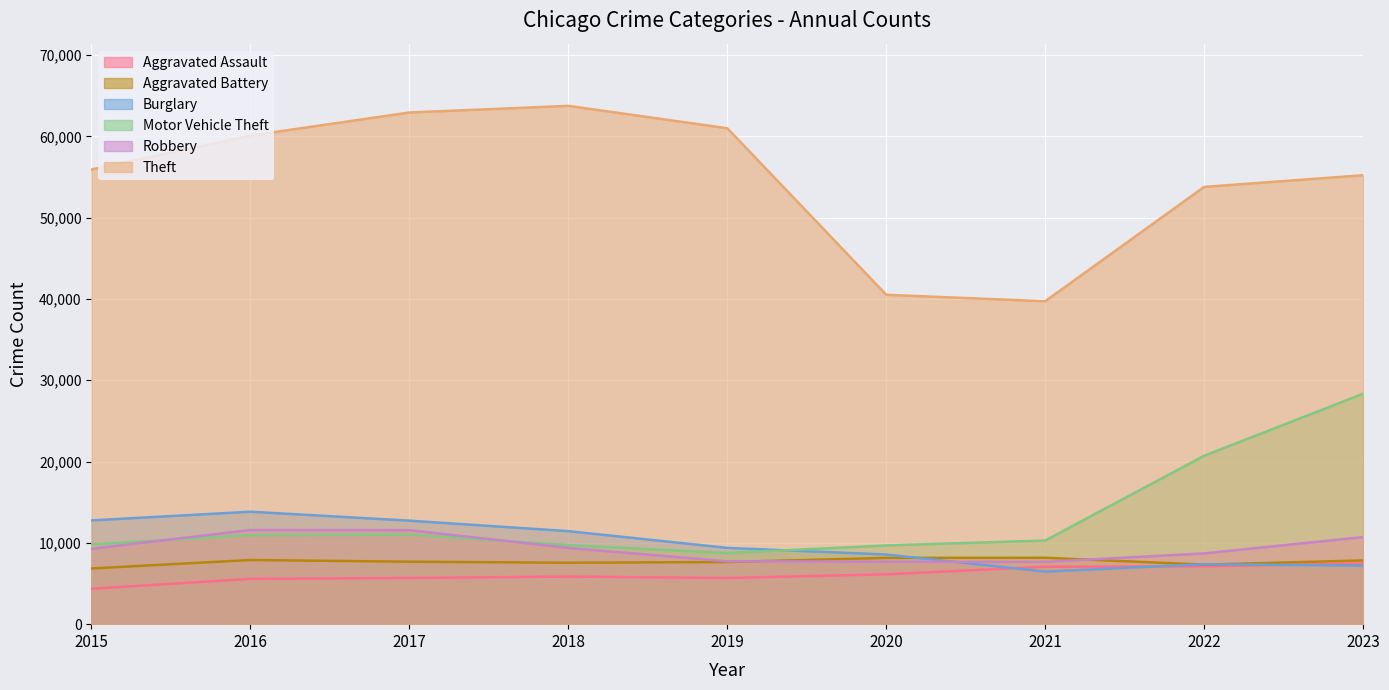

Reading left to right, what are all the values shown in this chart?

Aggravated Assault: 4358	5572	5684	5858	5679	6128	7066	7118	7458
Aggravated Battery: 6847	7891	7682	7557	7642	8152	8166	7321	7842
Burglary: 12763	13833	12731	11442	9381	8566	6463	7377	7193
Motor Vehicle Theft: 9808	10951	11016	9718	8748	9682	10286	20714	28344
Robbery: 9265	11582	11561	9376	7731	7685	7663	8703	10712
Theft: 55919	60092	62935	63750	60997	40513	39718	53782	55219